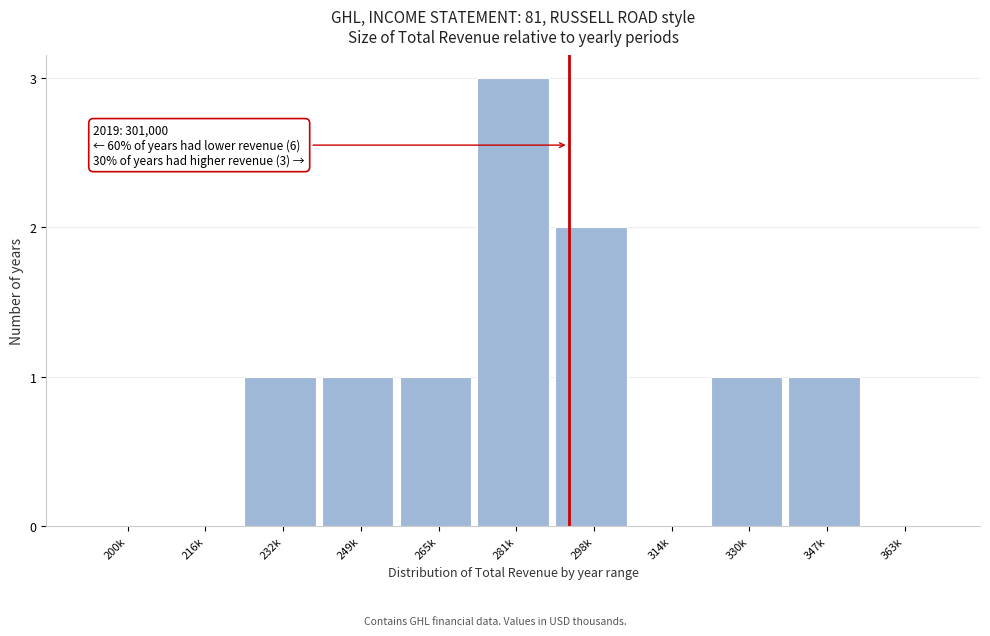

Reading left to right, transcribe all the data shown in this chart.

200k=0	216k=0	232k=1	249k=1	265k=1	281k=3	298k=2	314k=0	330k=1	347k=1	363k=0